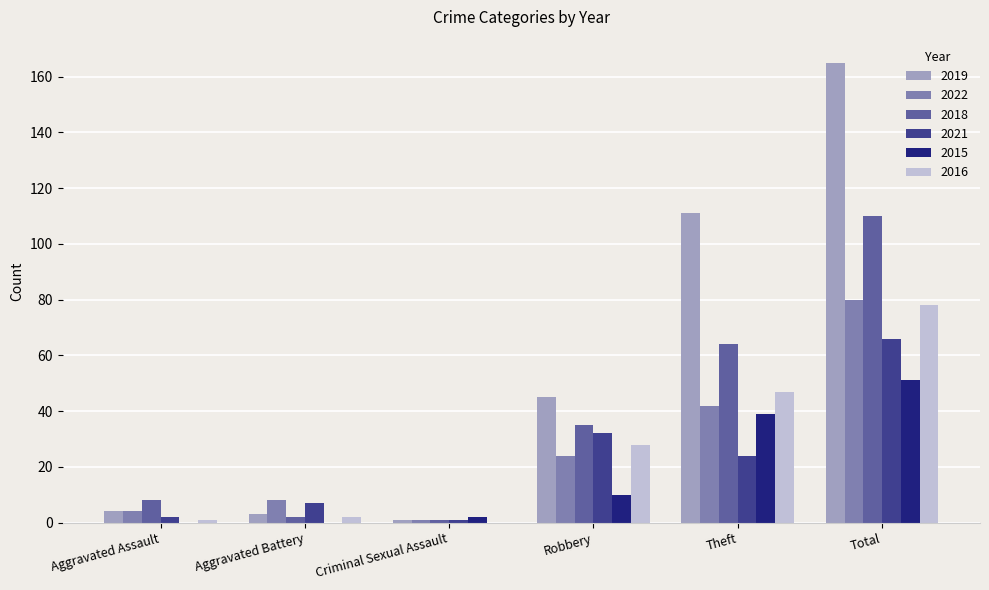

Reading right to left, what are all the values shown in this chart?

2019: Total=165	Theft=111	Robbery=45	Criminal Sexual Assault=1	Aggravated Battery=3	Aggravated Assault=4
2022: Total=80	Theft=42	Robbery=24	Criminal Sexual Assault=1	Aggravated Battery=8	Aggravated Assault=4
2018: Total=110	Theft=64	Robbery=35	Criminal Sexual Assault=1	Aggravated Battery=2	Aggravated Assault=8
2021: Total=66	Theft=24	Robbery=32	Criminal Sexual Assault=1	Aggravated Battery=7	Aggravated Assault=2
2015: Total=51	Theft=39	Robbery=10	Criminal Sexual Assault=2	Aggravated Battery=0	Aggravated Assault=0
2016: Total=78	Theft=47	Robbery=28	Criminal Sexual Assault=0	Aggravated Battery=2	Aggravated Assault=1